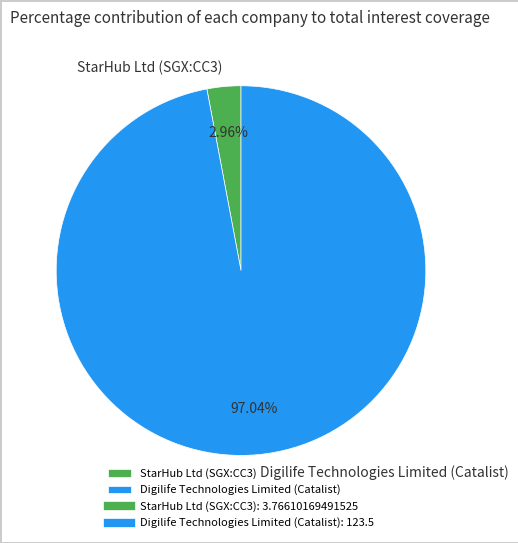

To the nearest percent, what portion does Digilife Technologies Limited (Catalist) represent?

97%